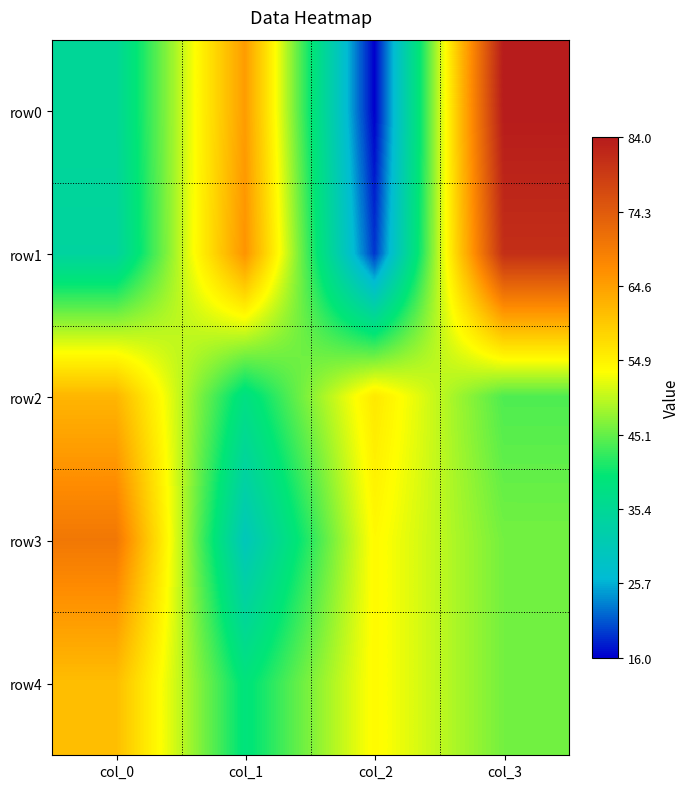

Which series has the largest total across all categories?

row0